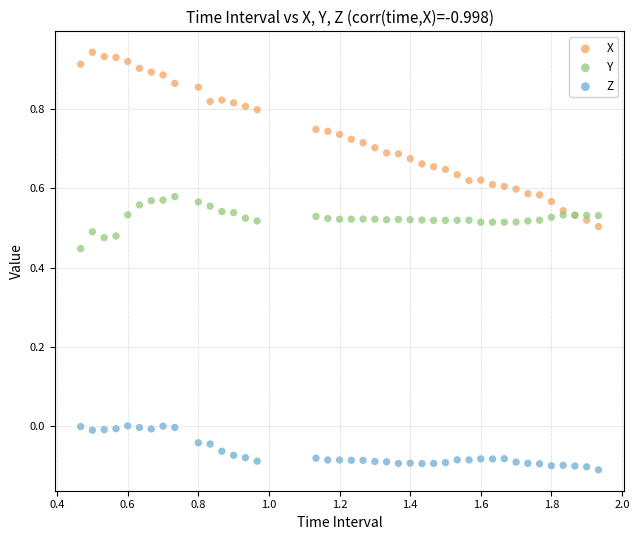

Which series contains the highest Y value?

X